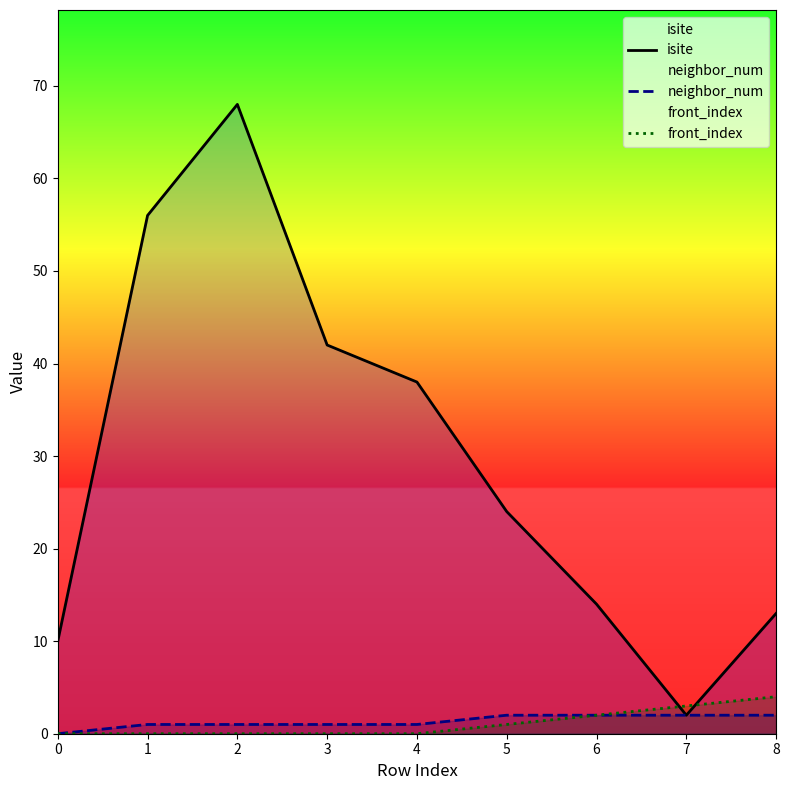

How many series are shown in this chart?

3